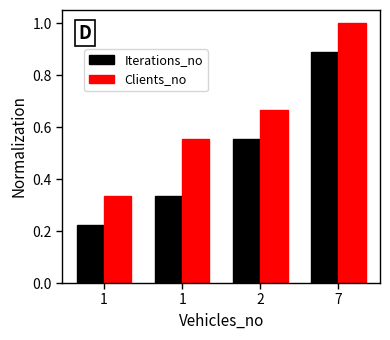

Is the value of Iterations_no at 2 greater than the value of Clients_no at 7?

No